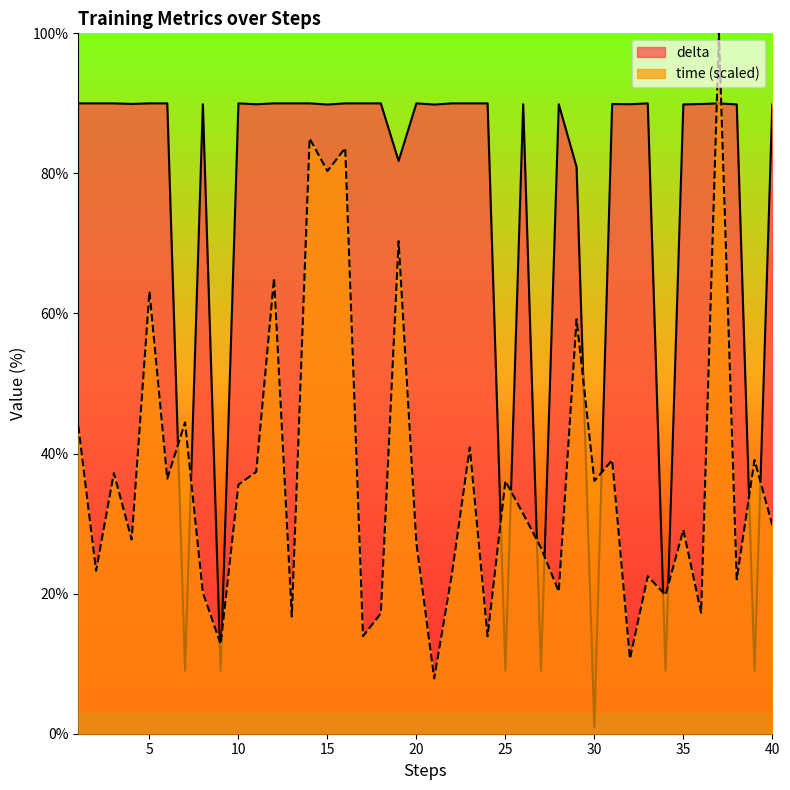

Which category has the highest value in the delta series?

1